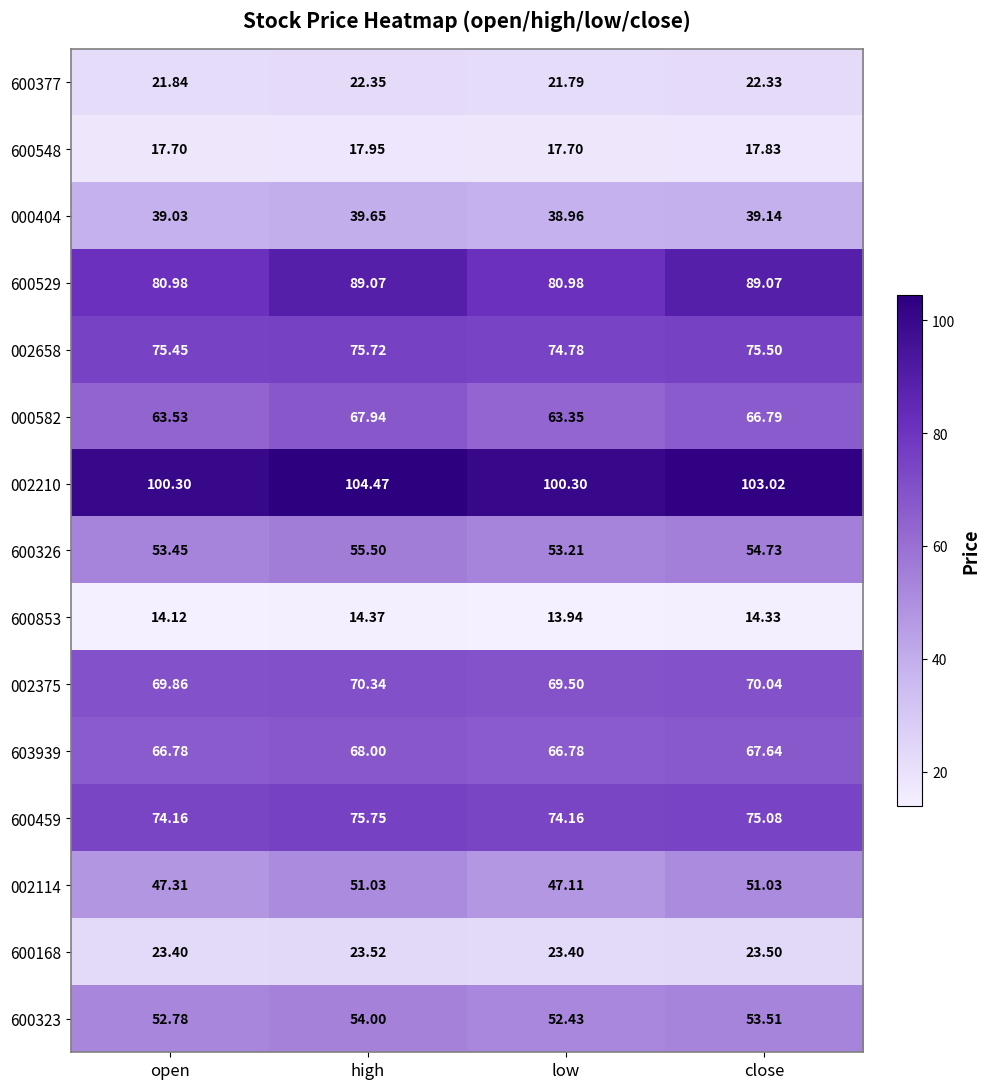

Which label corresponds to the largest value in the chart?

high